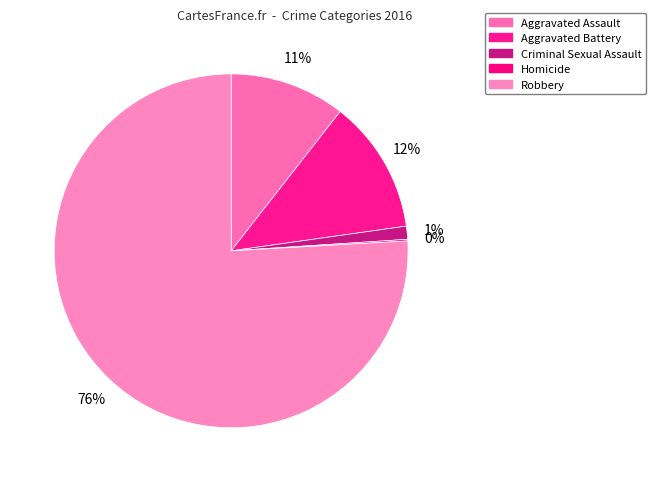

To the nearest percent, what is the difference between the Aggravated Battery and Homicide slice percentages?

12%